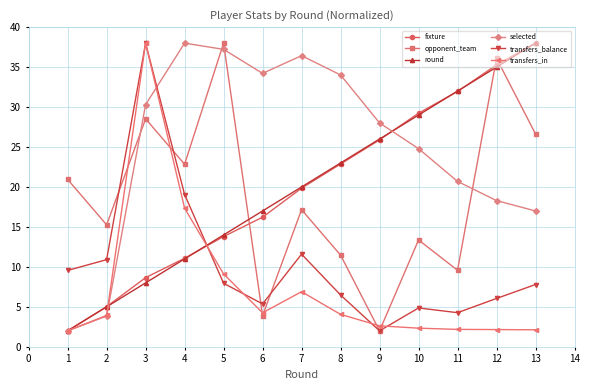

List the labels in order of round value, largest first.

13, 12, 11, 10, 9, 8, 7, 6, 5, 4, 3, 2, 1